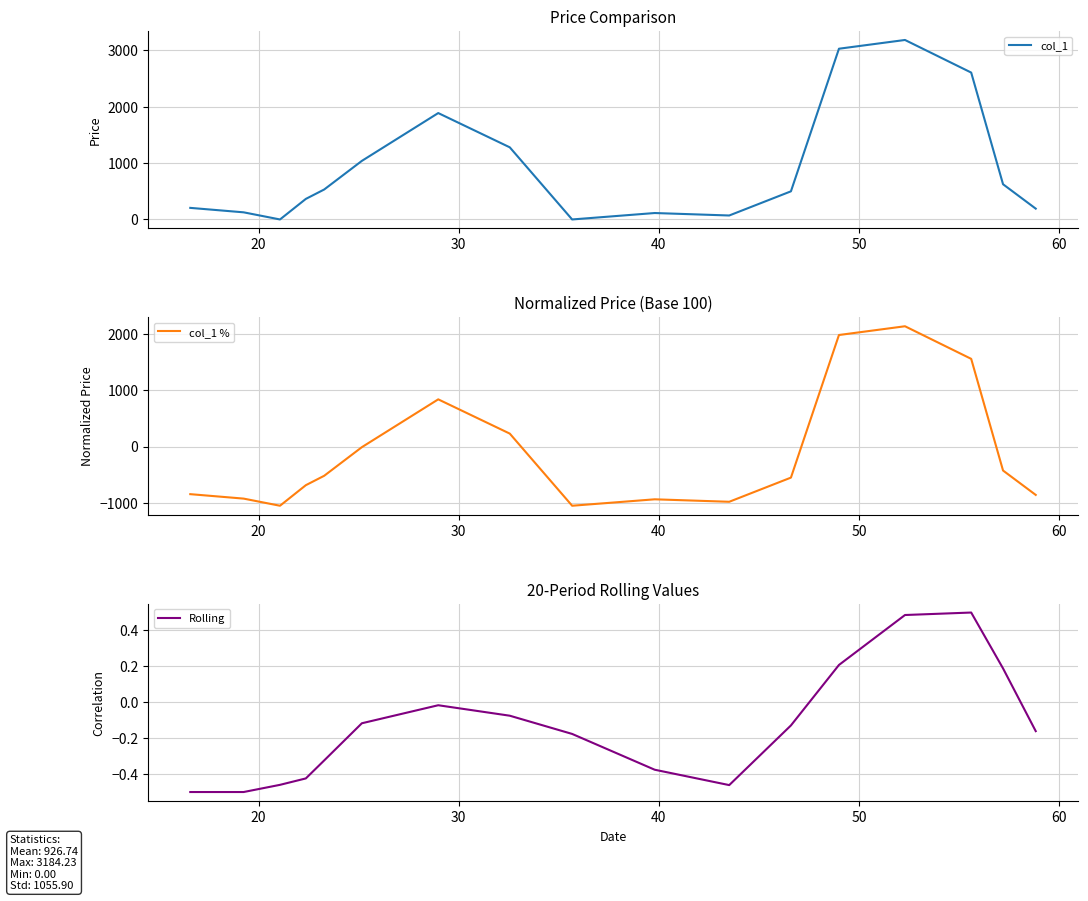

Does the chart have visible grid lines?

Yes